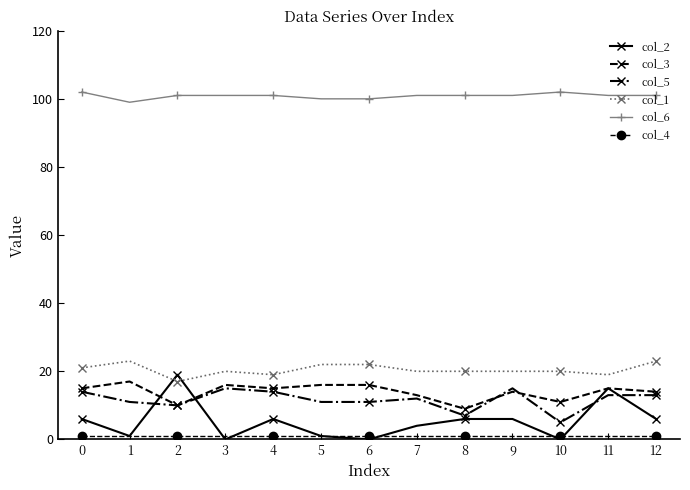

Is this an area chart (filled region under the line)?

No